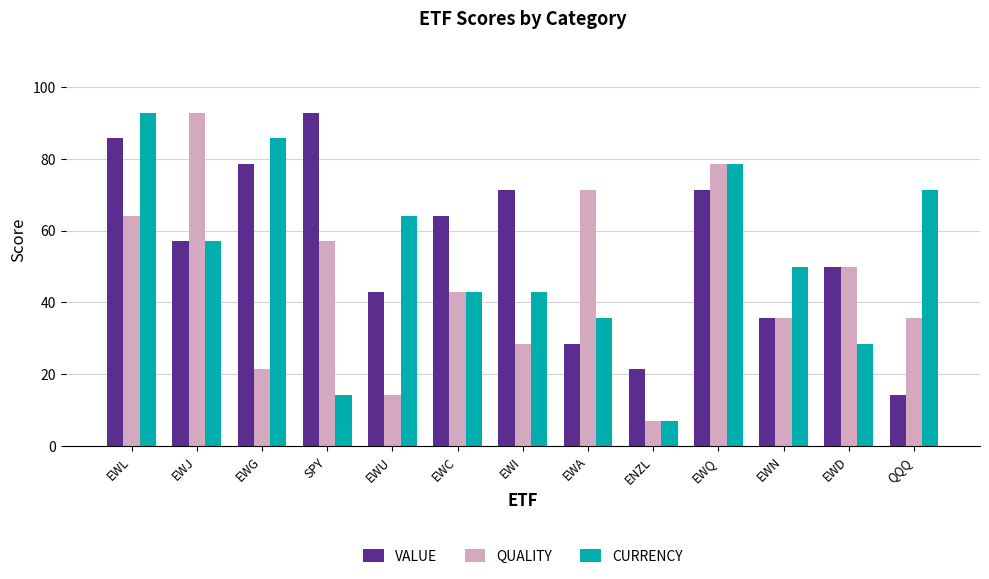

How many data points in QUALITY are less than 42?

6